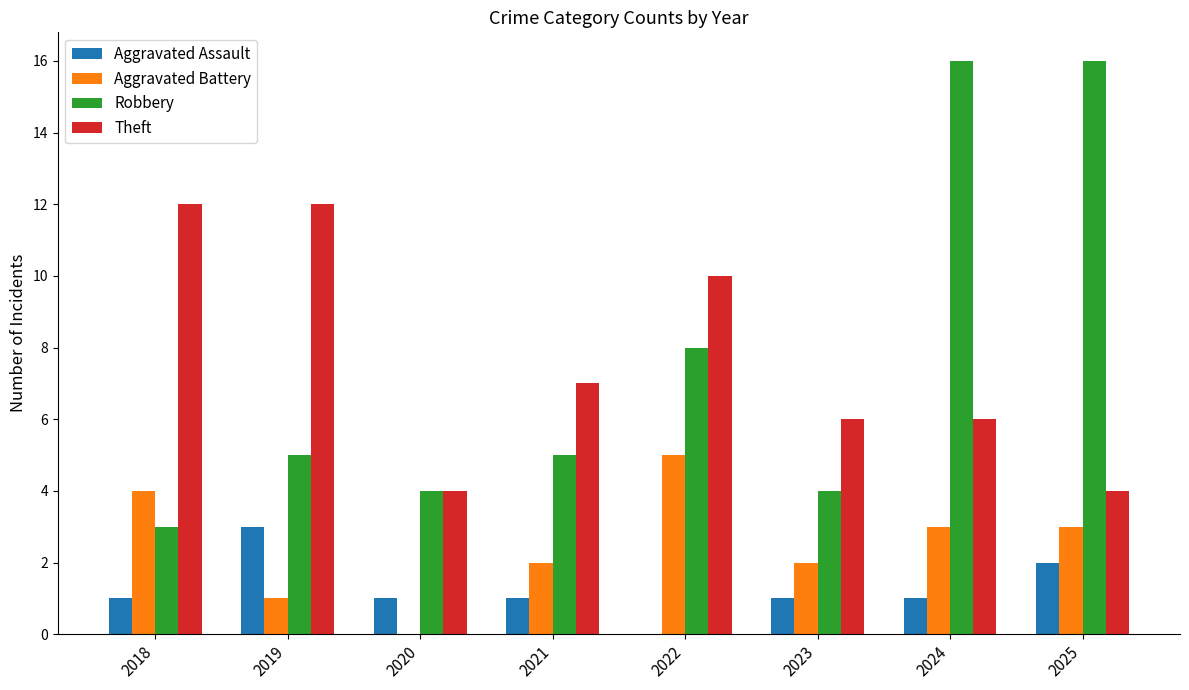

Which series has the widest spread of values?

Robbery